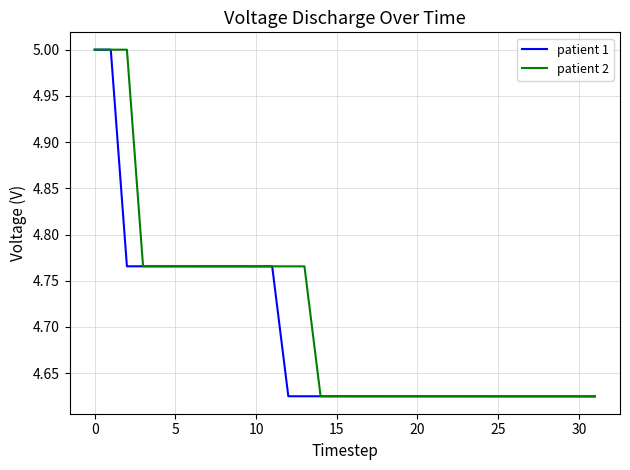

What is the maximum value for patient 2?

5.0